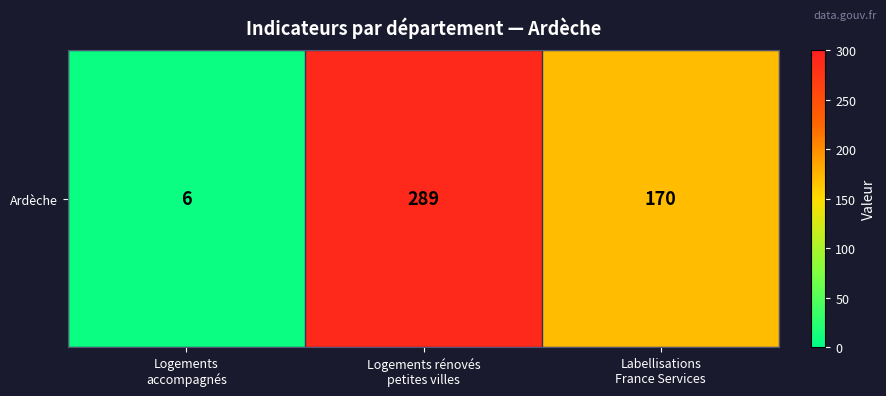

The value at Logements rénovés
petites villes is 289. True or false?

True